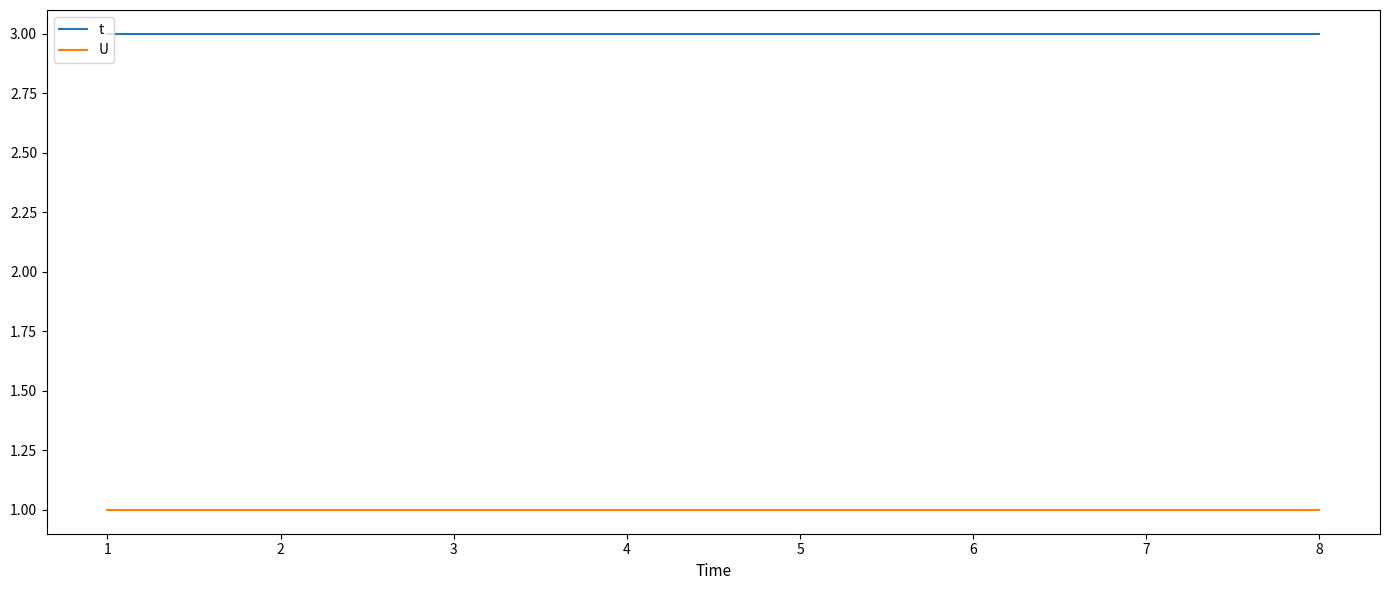

What is the minimum value for U?

1